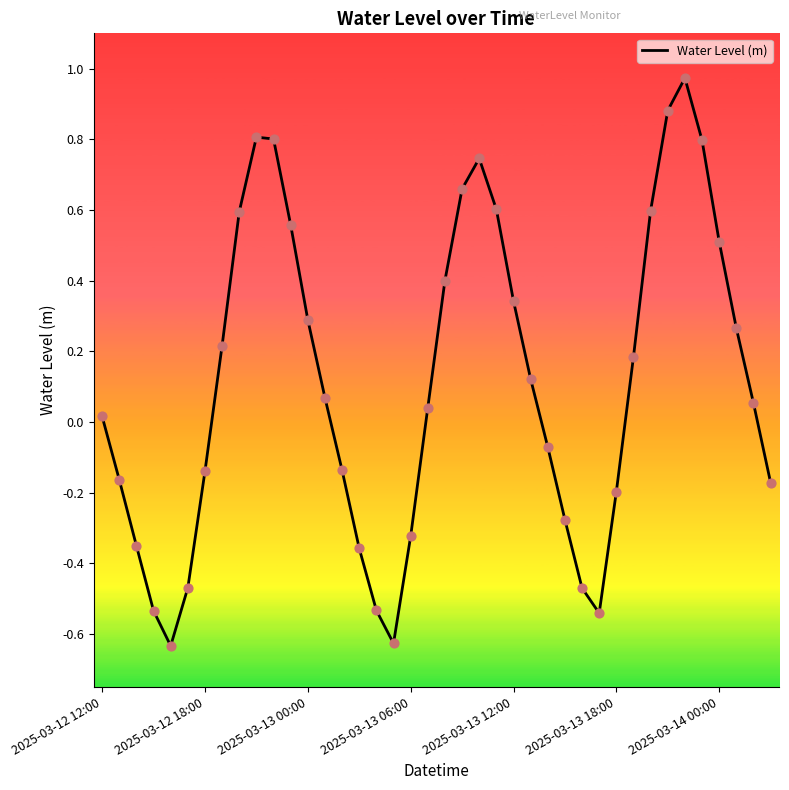

What is the difference between the maximum and minimum values?

1.6